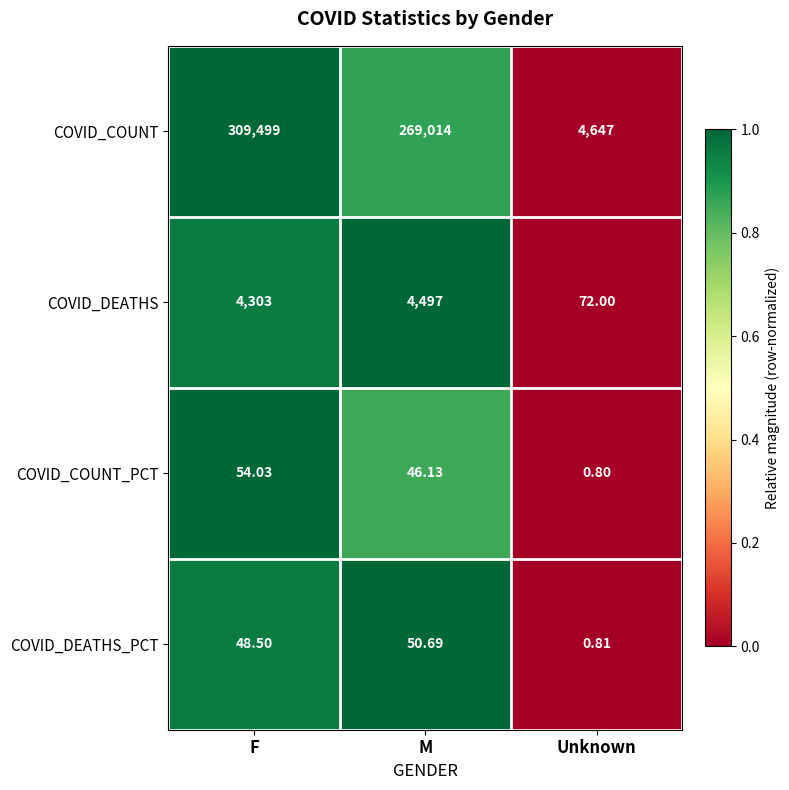

At which category is the sum across all series the highest?

F